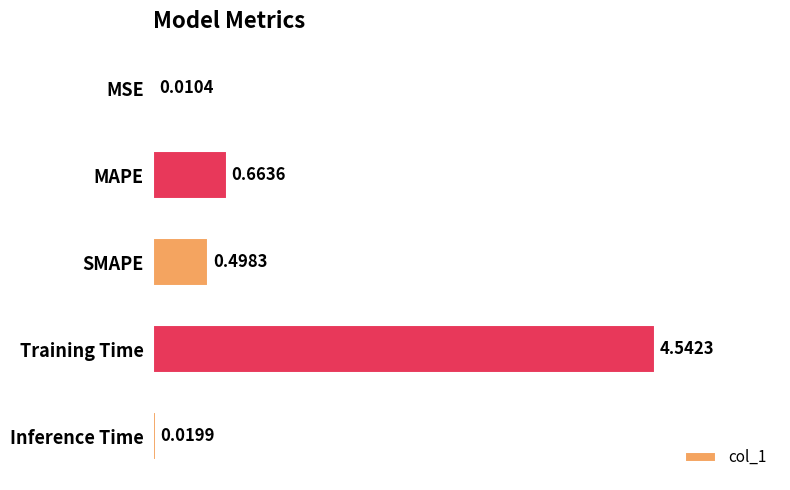

Which label corresponds to the largest value in the chart?

Training Time